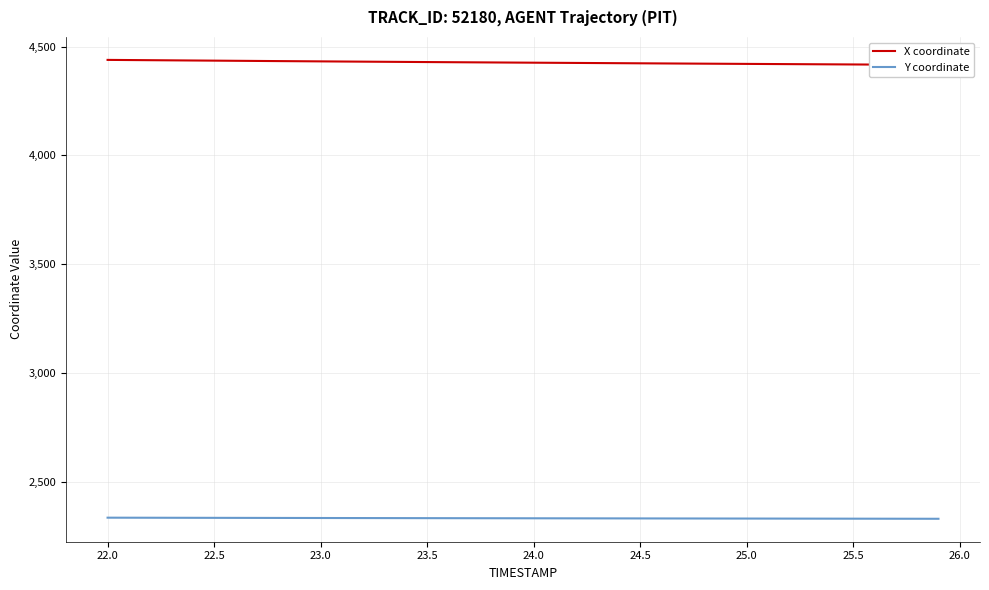

True or false: X coordinate and Y coordinate intersect in this chart.

False